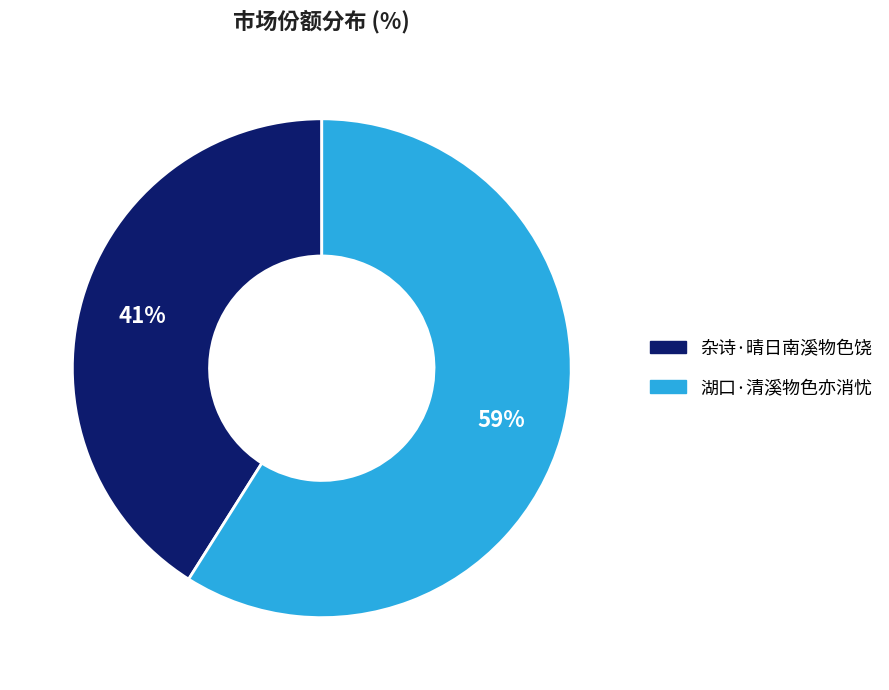

True or false: 湖口·清溪物色亦消忧 accounts for 73% of the total.

False